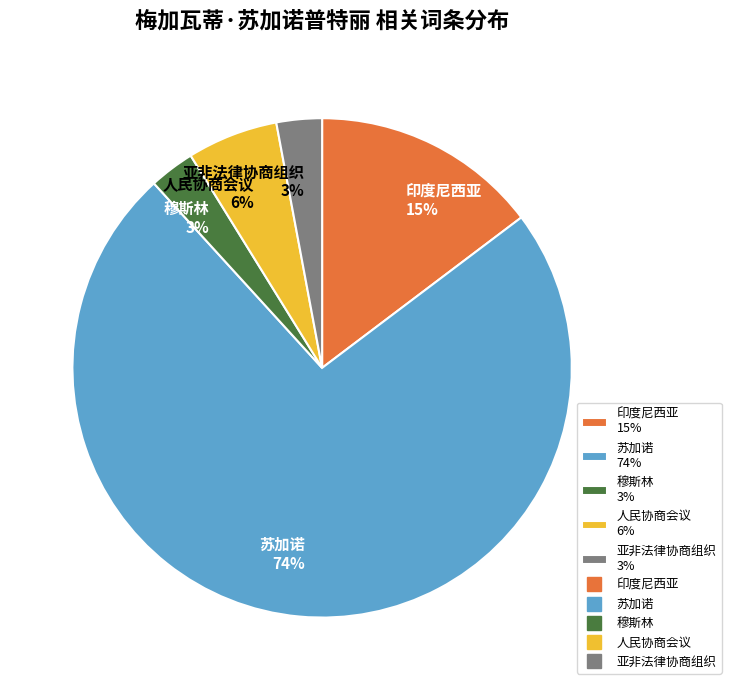

To the nearest percent, what portion does 印度尼西亚 represent?

15%